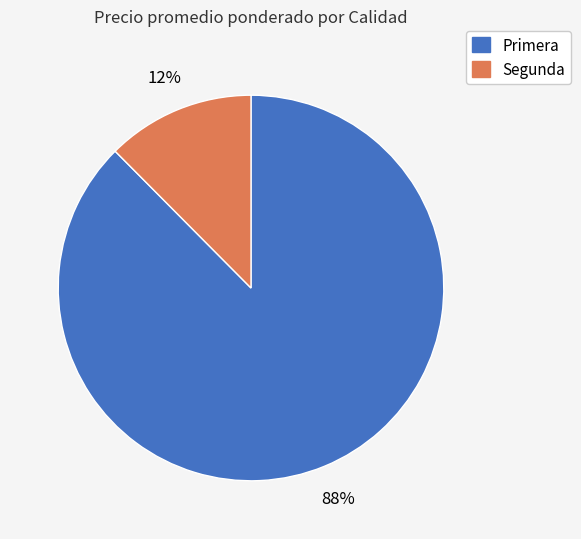

Between Segunda and Primera, which is larger?

Primera